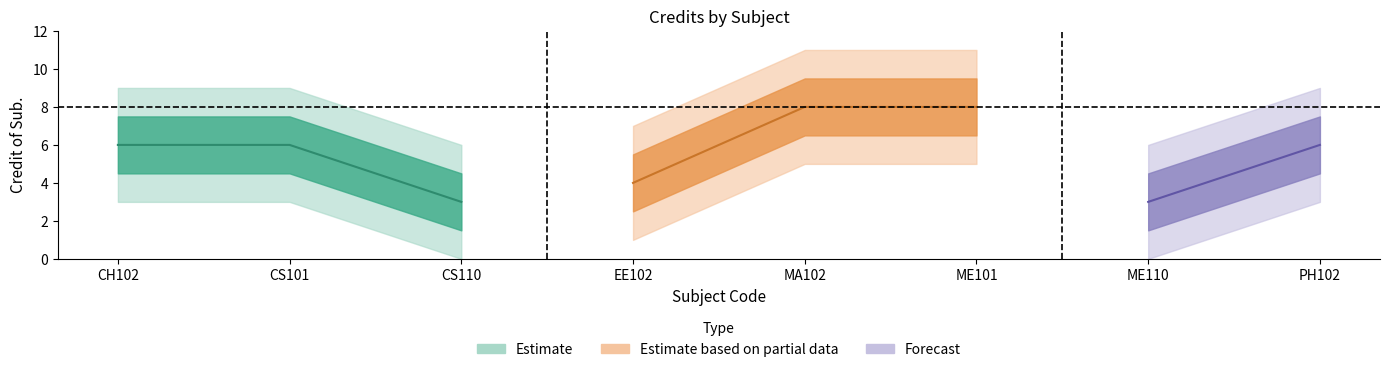

How many data points are above 6?

2